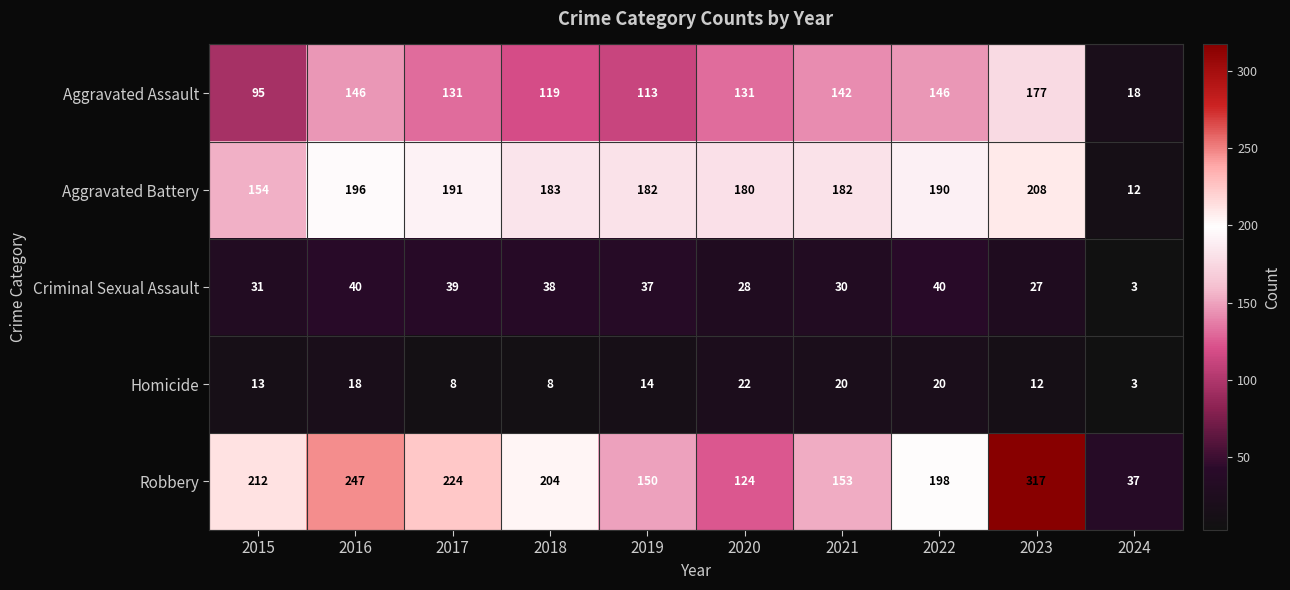

How many categories are shown in the chart?

10